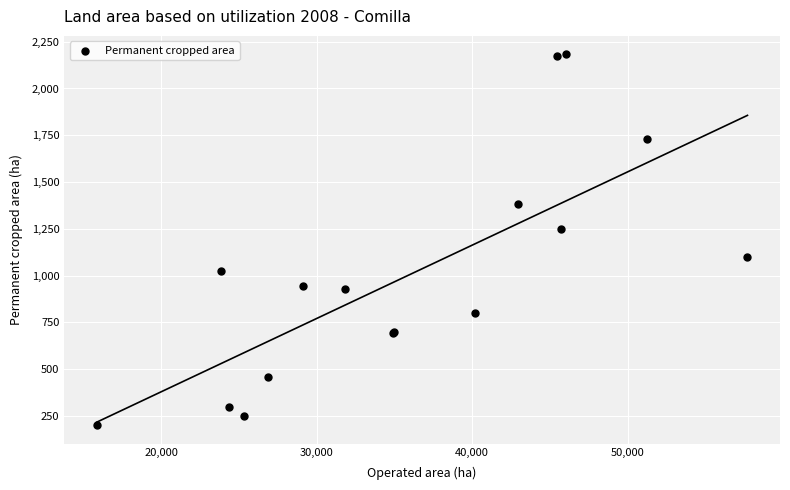

What Y value in the scatter plot is closest to 1192?

1249